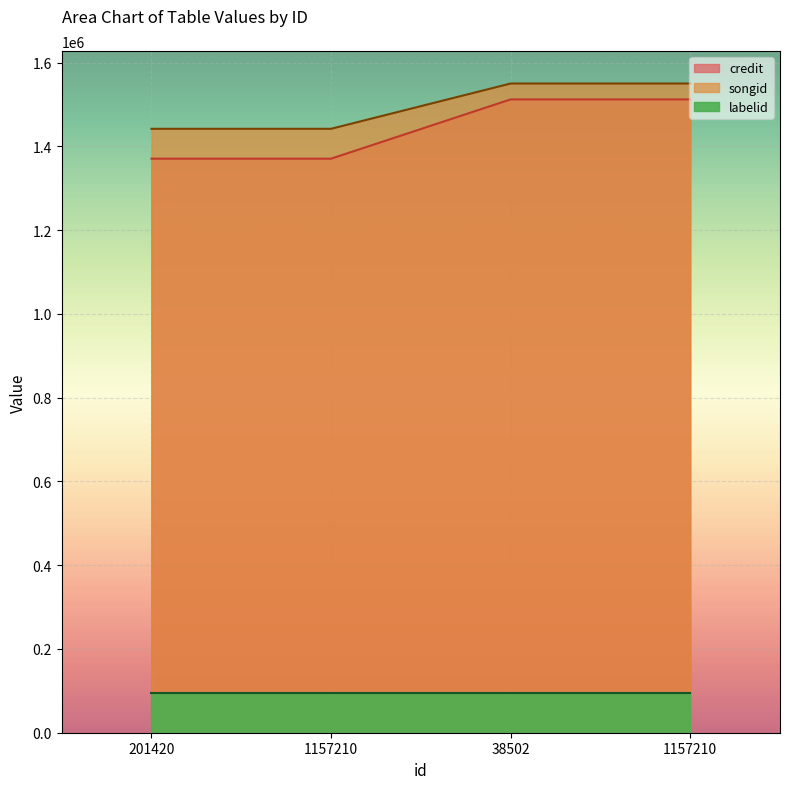

Count the number of categories in the chart.

4